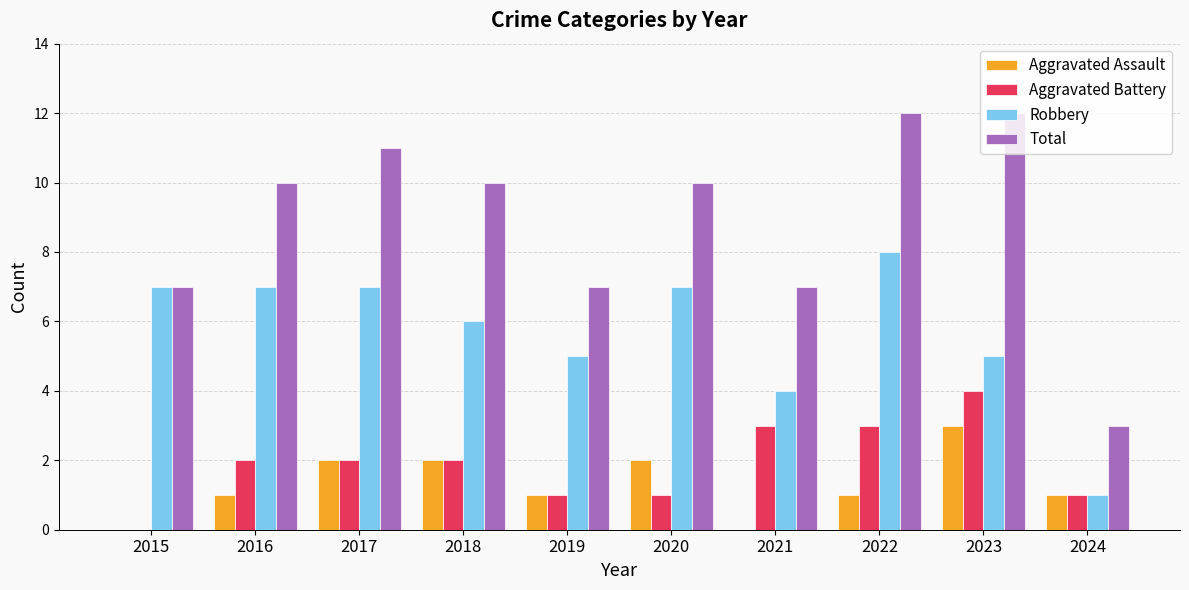

The value of Aggravated Battery at 2017 is 2. True or false?

True